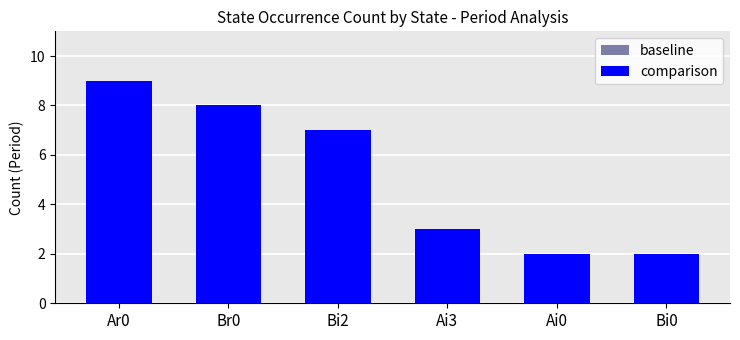

Which category has the highest value in the comparison series?

Ar0